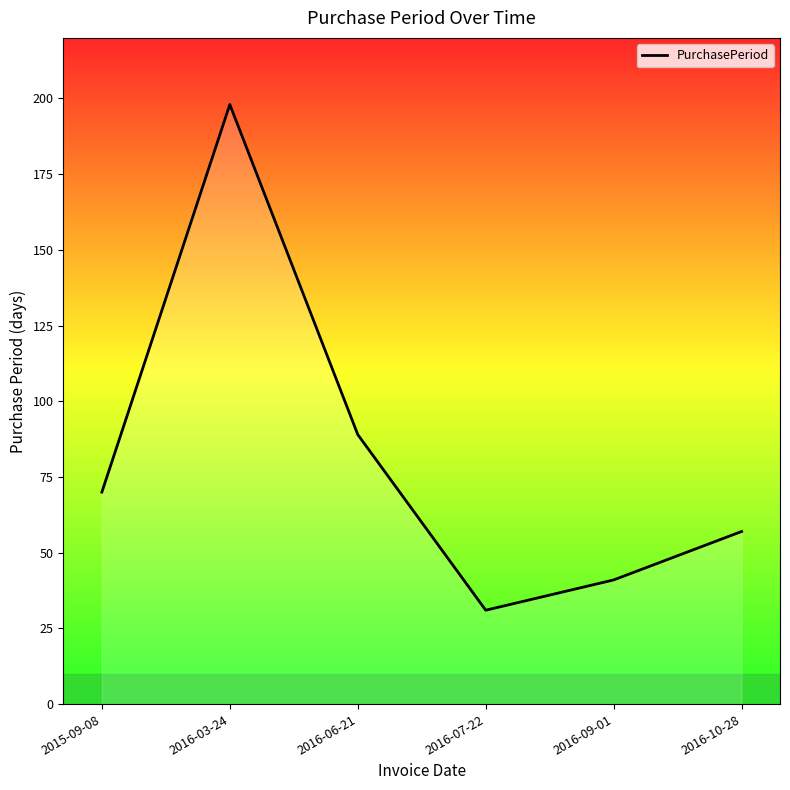

List the labels in order of value, largest first.

2016-03-24, 2016-06-21, 2015-09-08, 2016-10-28, 2016-09-01, 2016-07-22